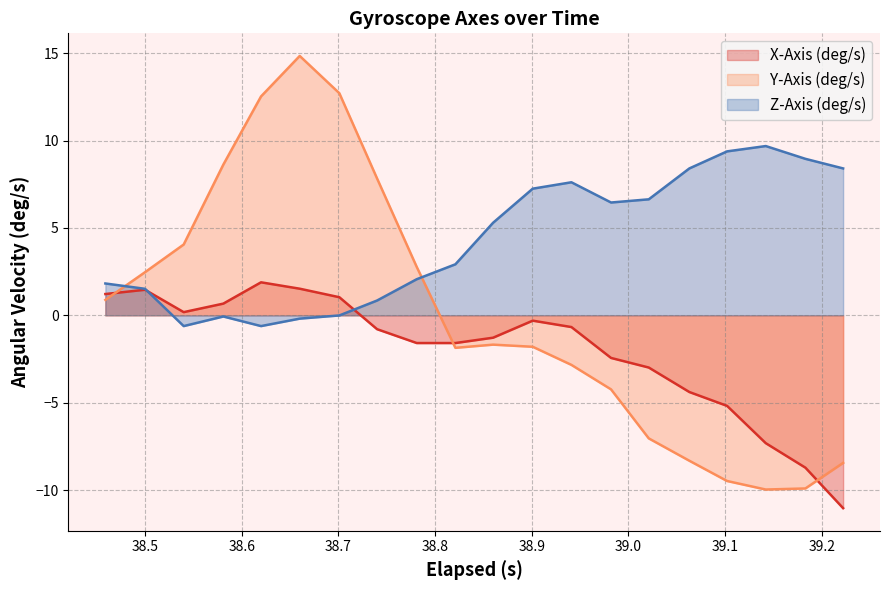

List the series in order of their peak value, lowest first.

X-Axis (deg/s), Z-Axis (deg/s), Y-Axis (deg/s)